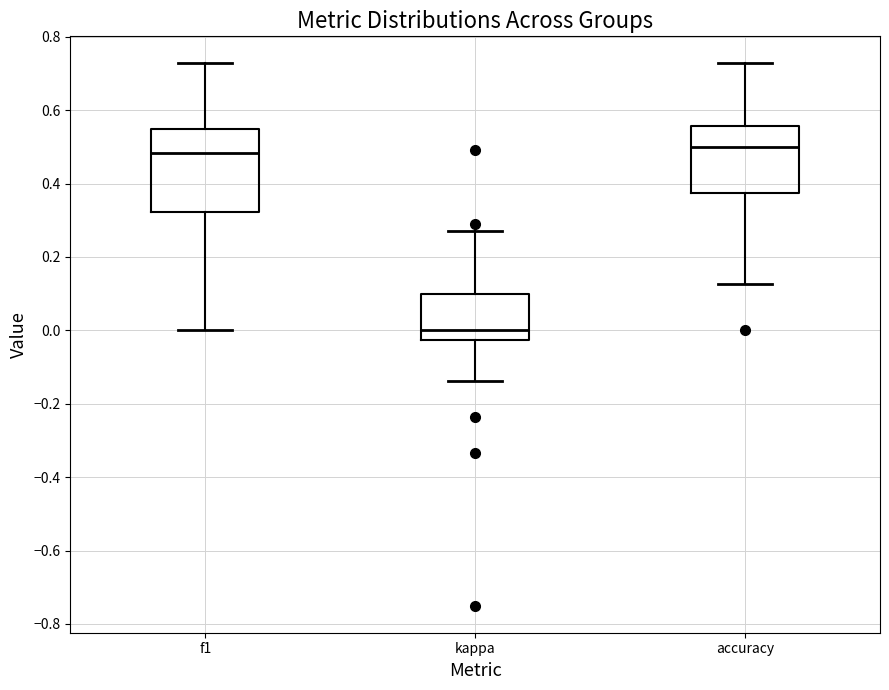

Where does the upper whisker of the box for kappa end on the y-axis? The values are not printed on the chart, so give them approximately, as read against the axis.

0.26